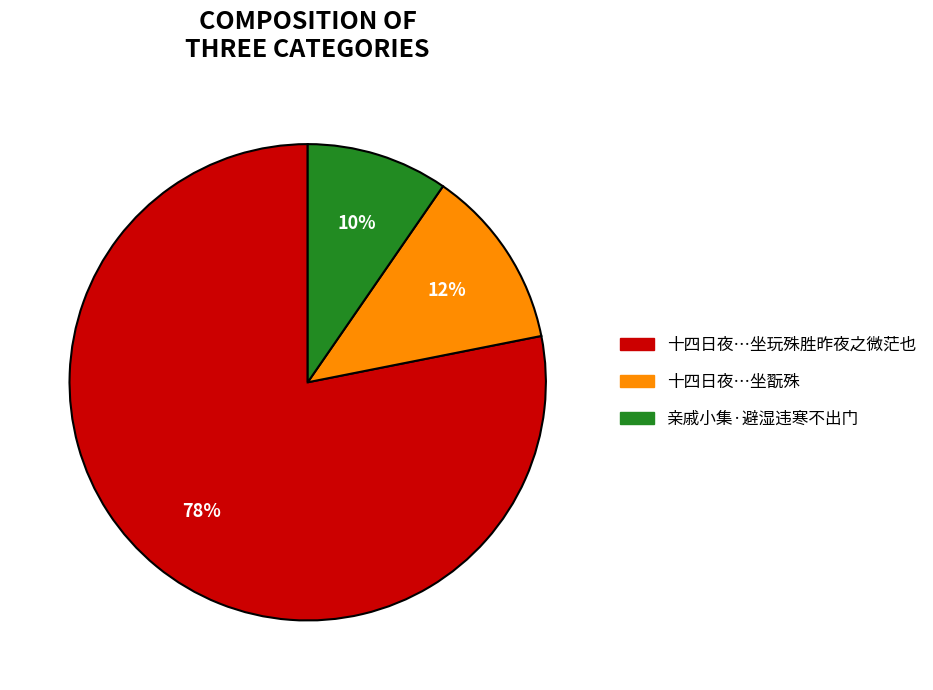

Is there any slice that represents more than half of the pie?

Yes